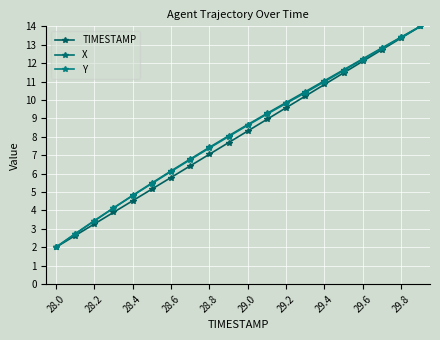

Which series has the largest total across all categories?

X